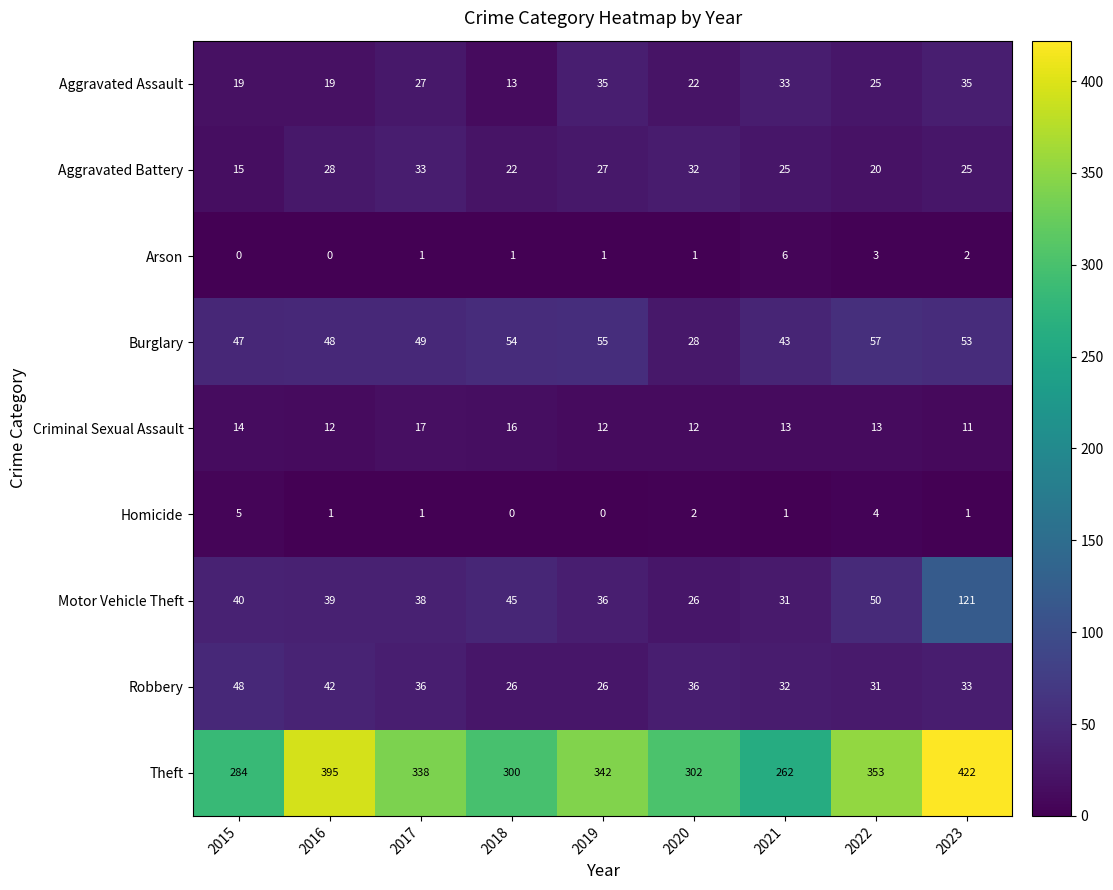

List the series in order of their peak value, lowest first.

Homicide, Arson, Criminal Sexual Assault, Aggravated Battery, Aggravated Assault, Robbery, Burglary, Motor Vehicle Theft, Theft